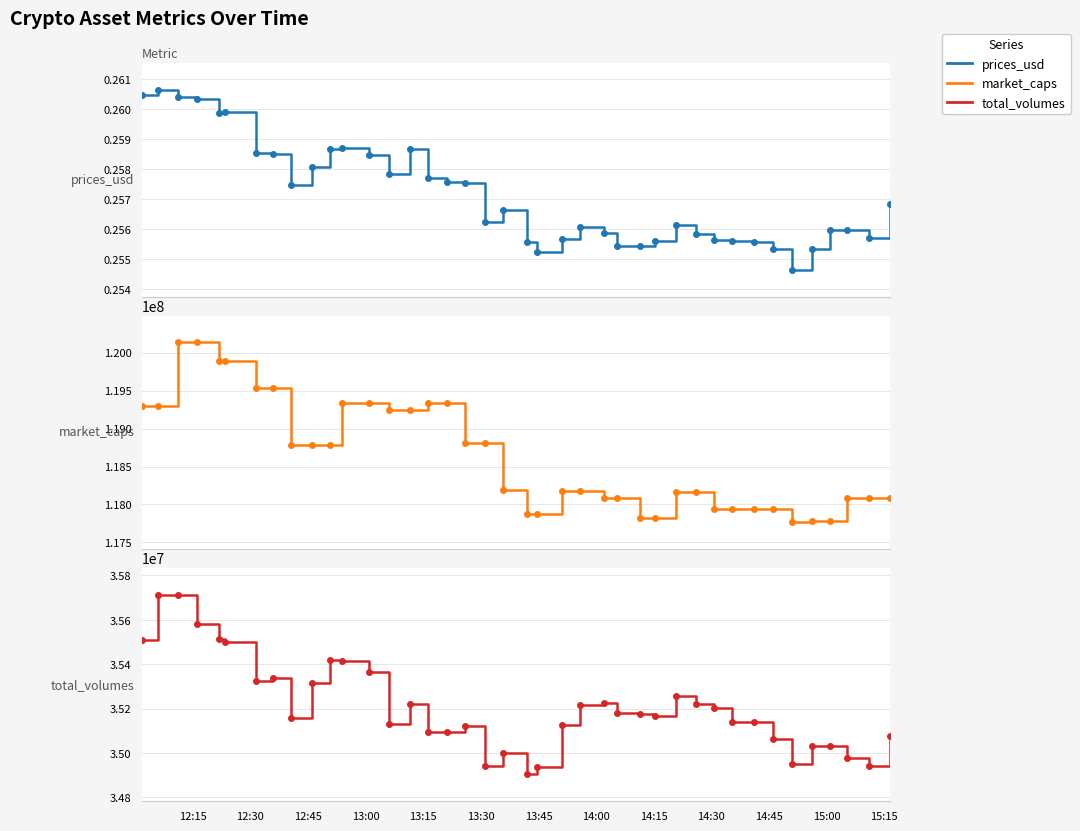

True or false: prices_usd has more than 0 interior local peaks.

True